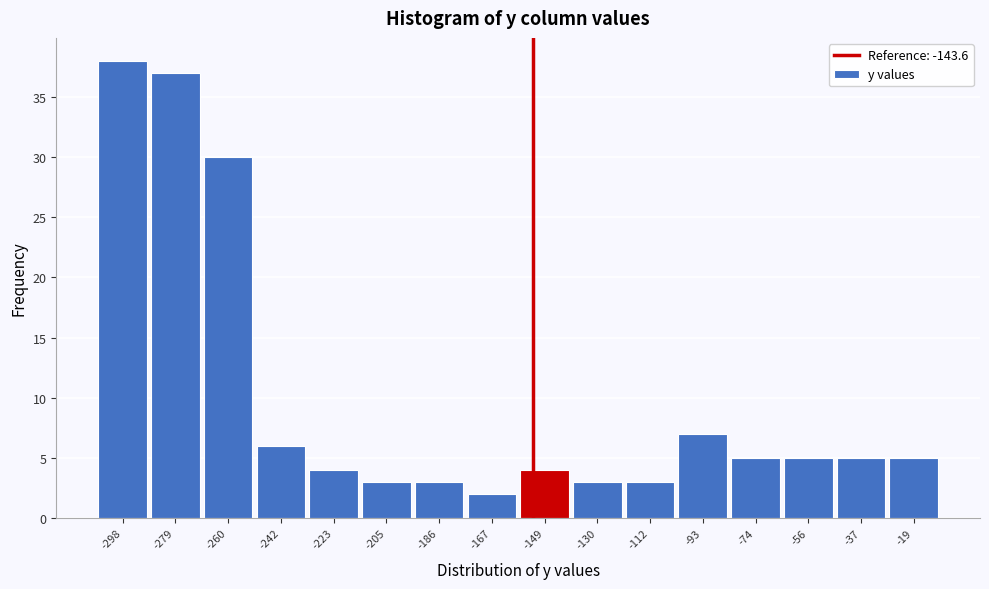

Reading left to right, what are all the values shown in this chart?

-298=38	-279=37	-260=30	-242=6	-223=4	-205=3	-186=3	-167=2	-149=4	-130=3	-112=3	-93=7	-74=5	-56=5	-37=5	-19=5